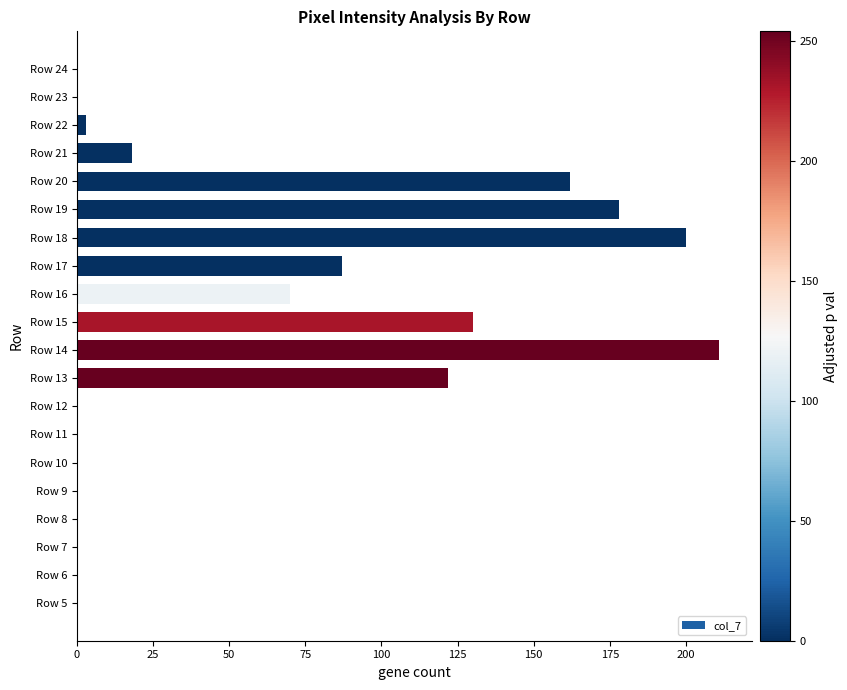

Approximately how many times larger is the value at Row 18 compared to Row 13?

1.6